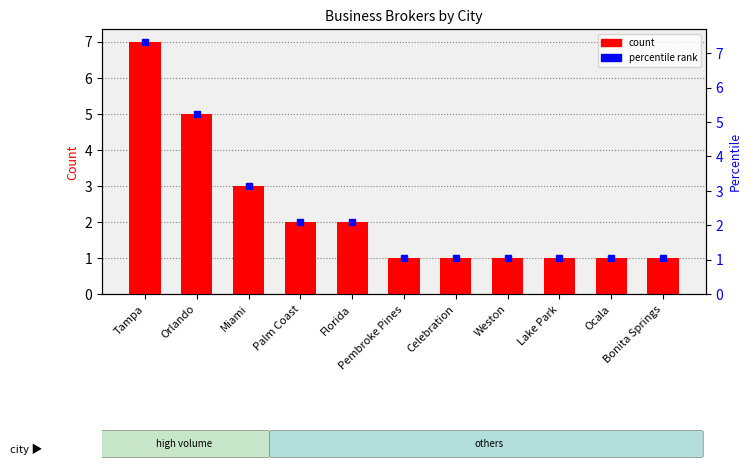

What is the greatest value displayed?

7